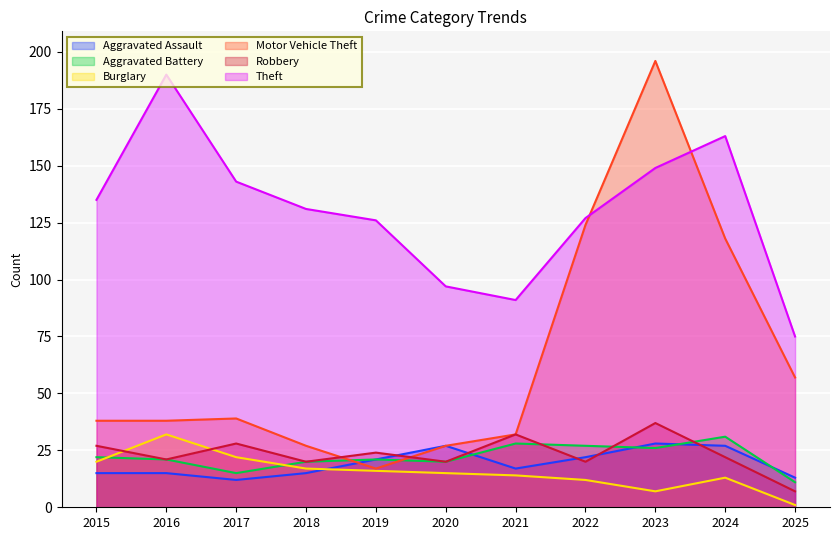

True or false: Burglary and Theft intersect in this chart.

False